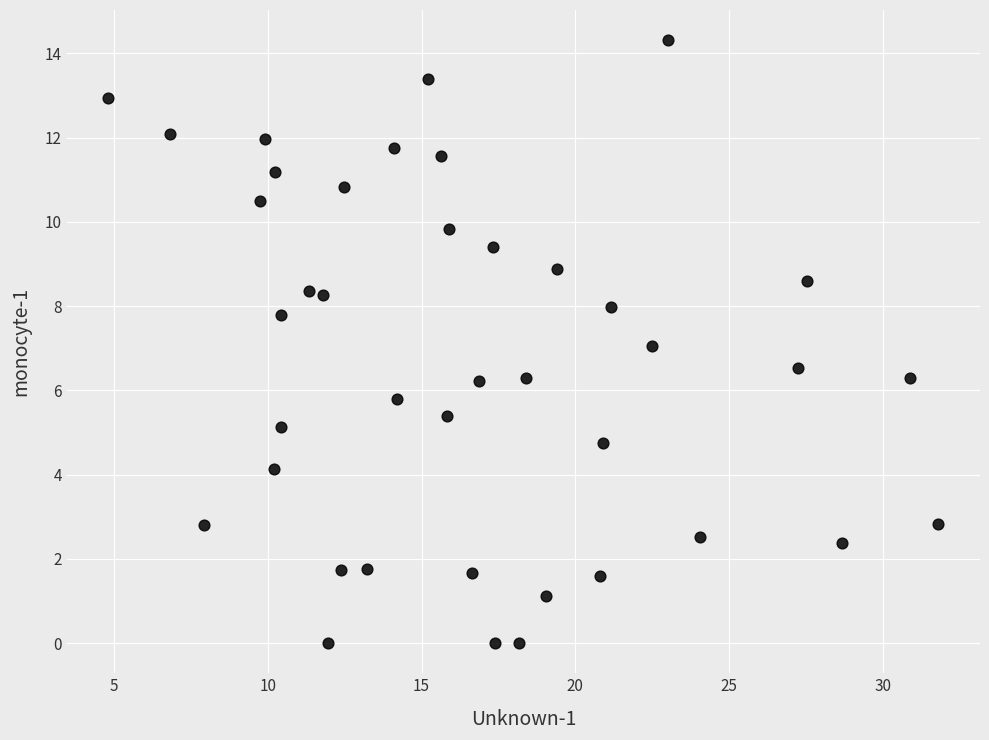

What is the range of Y values (max minus min)?

14.3